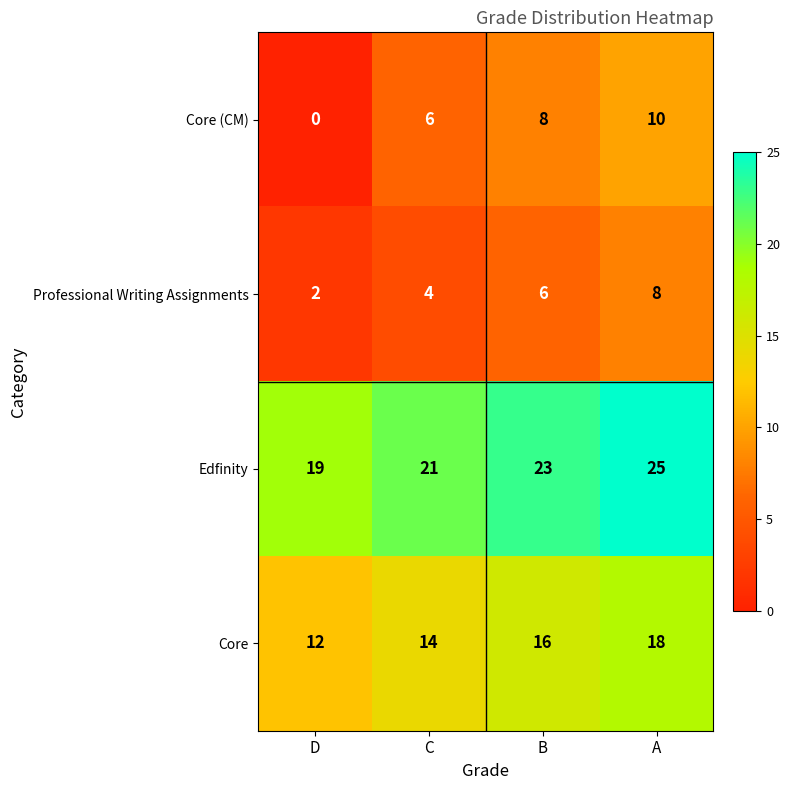

Which series has the largest total across all categories?

Edfinity